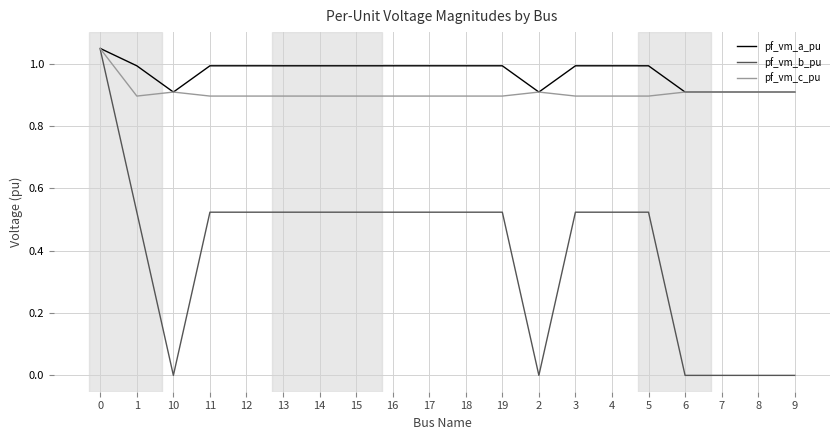

Which series has the largest range (max minus min)?

pf_vm_b_pu